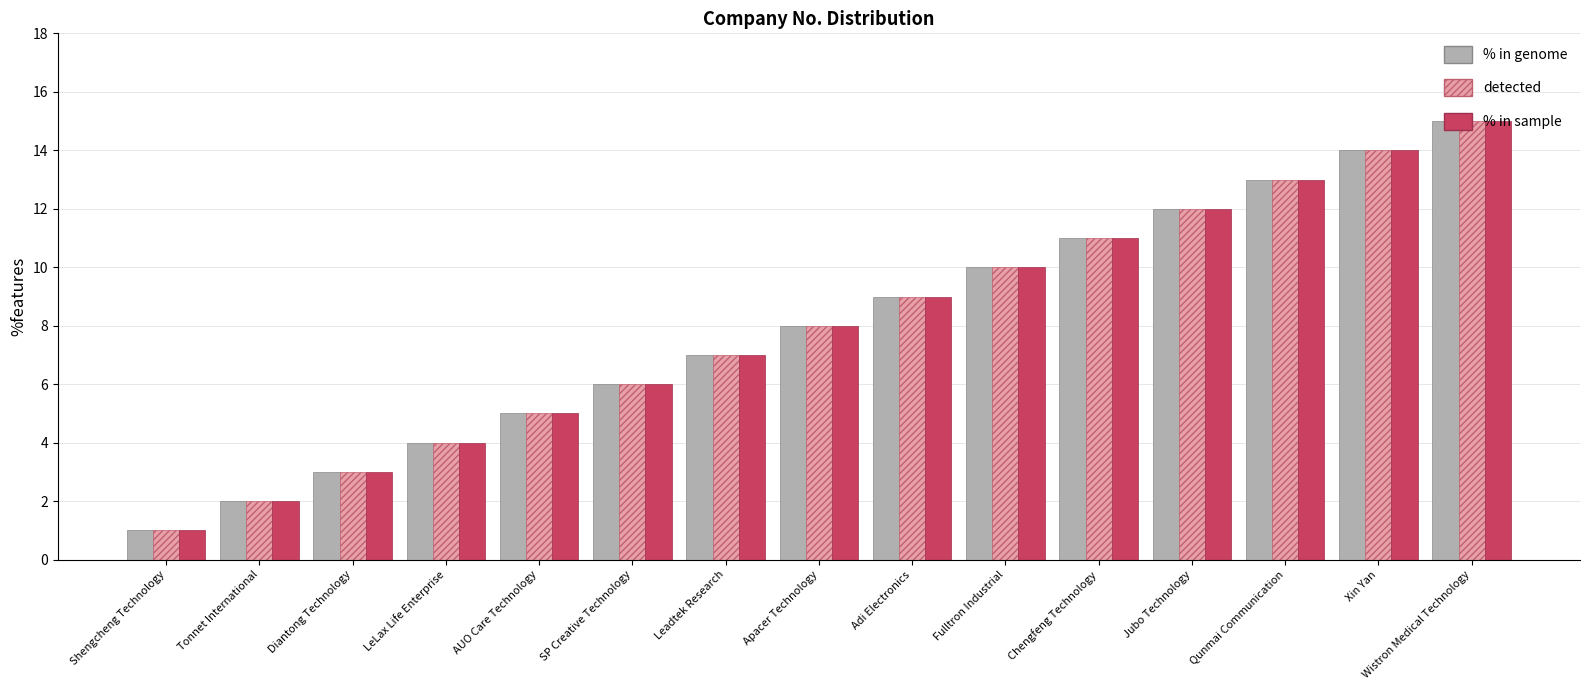

Rank the categories by detected value from highest to lowest.

Wistron Medical Technology, Xin Yan, Qunmai Communication, Jubo Technology, Chengfeng Technology, Fulltron Industrial, Adi Electronics, Apacer Technology, Leadtek Research, SP Creative Technology, AUO Care Technology, LeLax Life Enterprise, Diantong Technology, Tonnet International, Shengcheng Technology